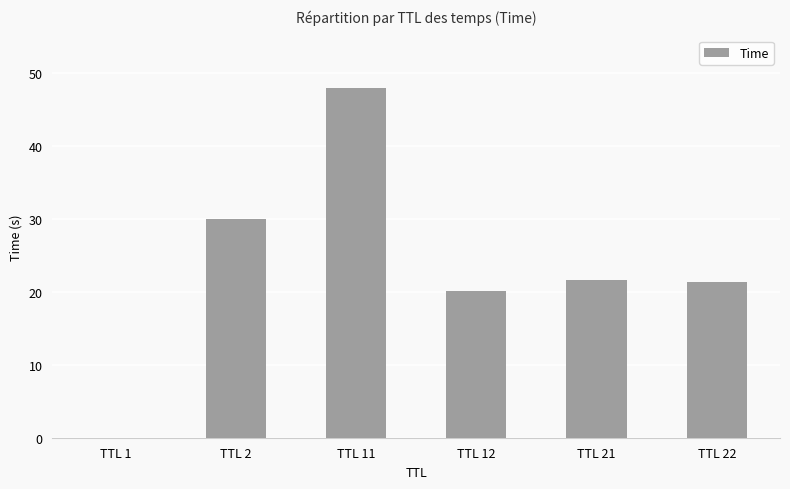

What is the sum of the values at TTL 21 and TTL 11?

69.6